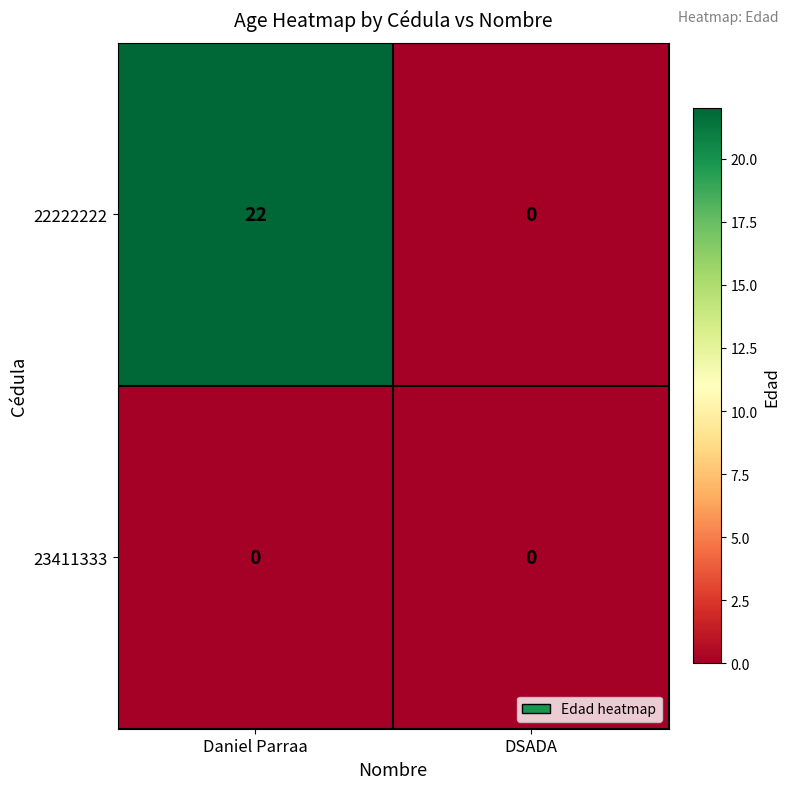

List the series in order of their peak value, lowest first.

23411333, 22222222